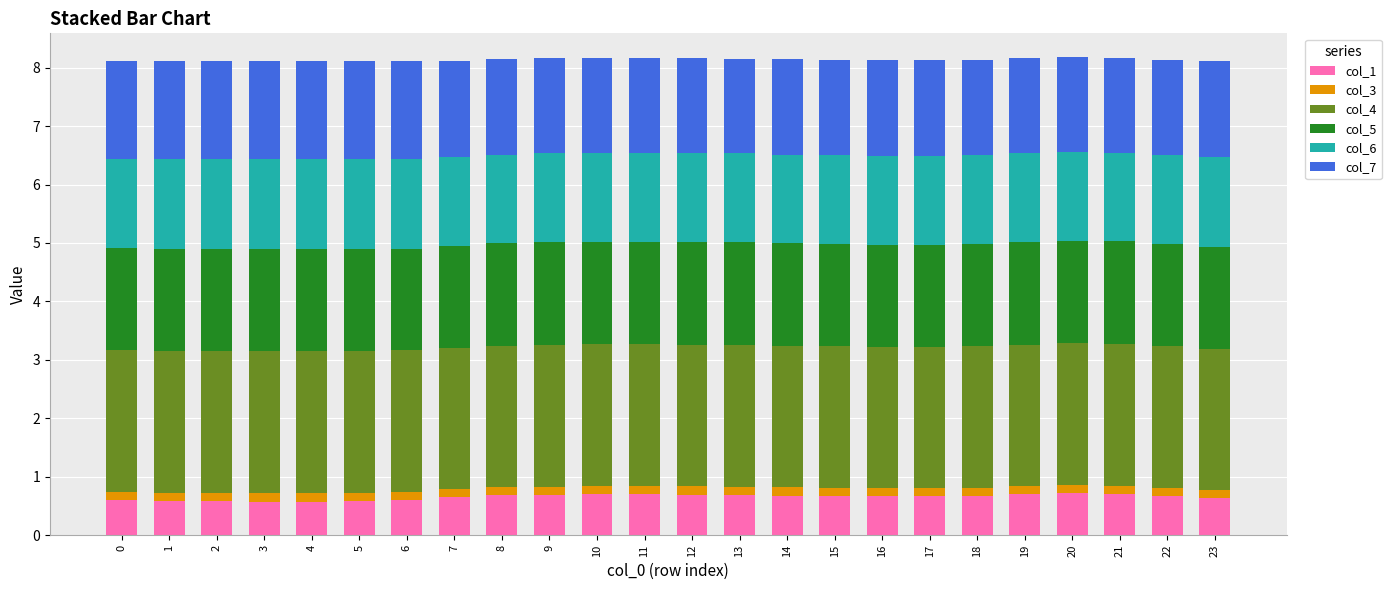

The value of col_1 at 4 is 1.0. True or false?

False